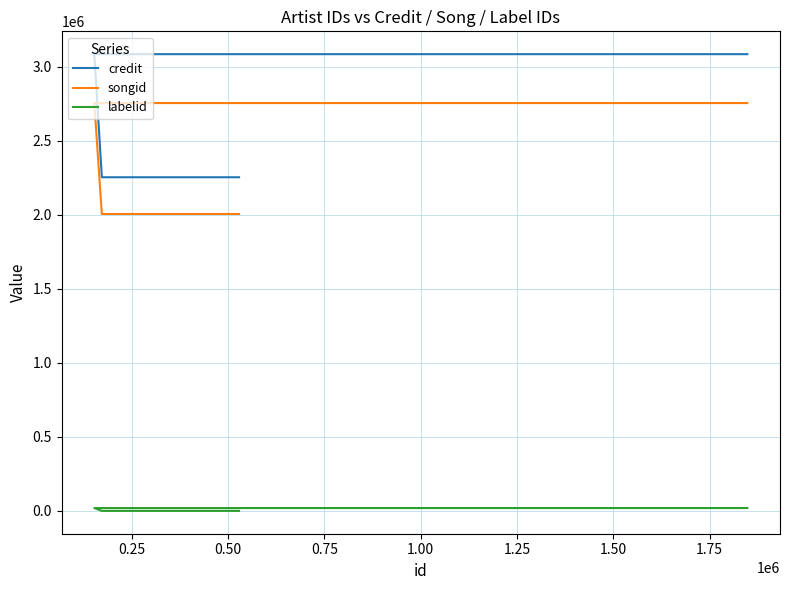

The credit series shows 2252968 at 0.50. True or false?

True